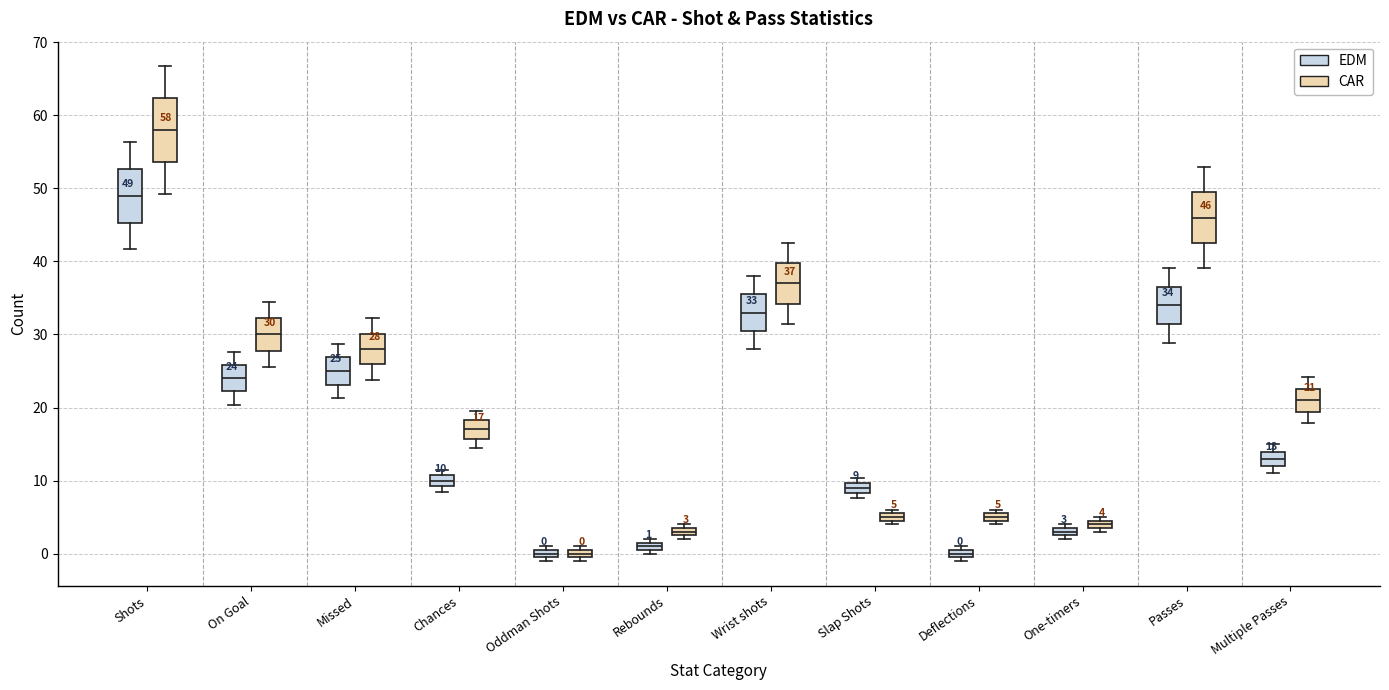

Which box has the highest median line?

Shots (CAR)